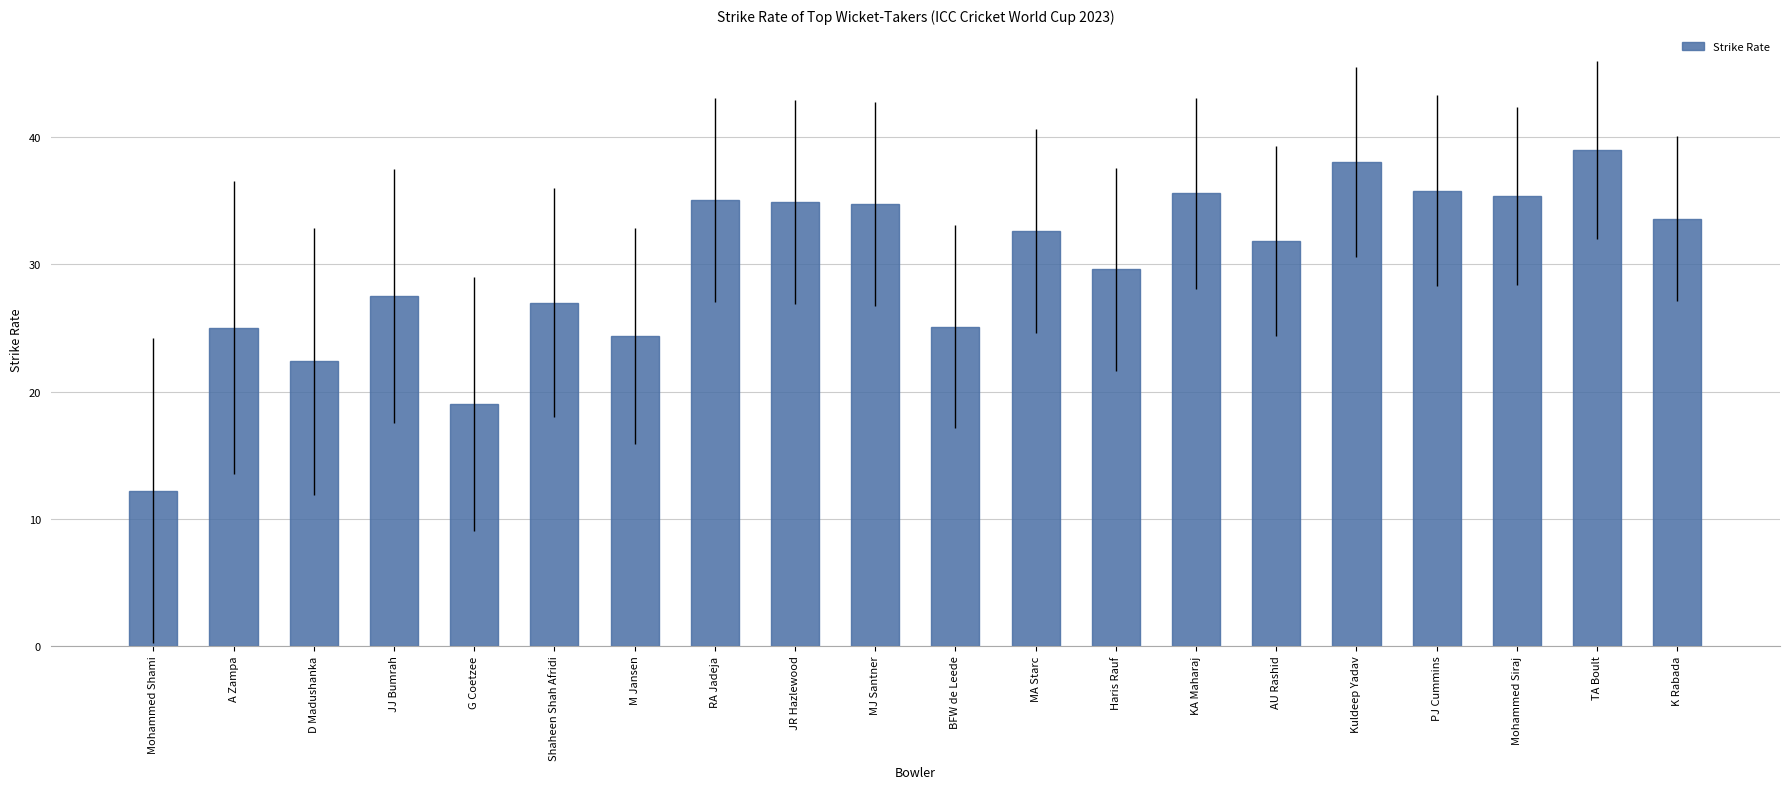

How many series are shown in this chart?

1